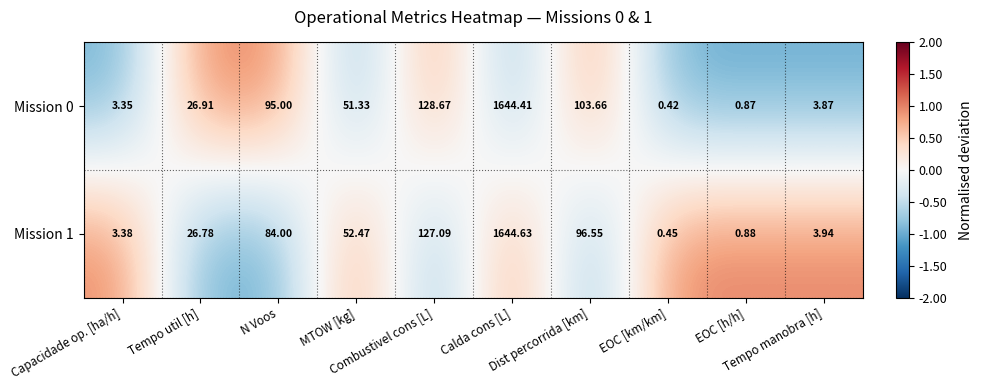

How many values in the Mission 1 series exceed 52?

5